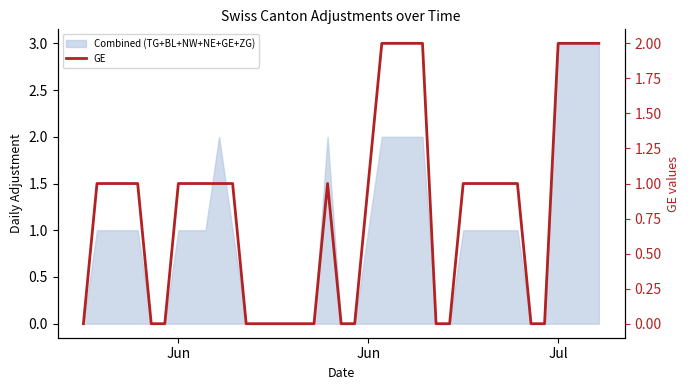

How many lines are shown in the chart?

1